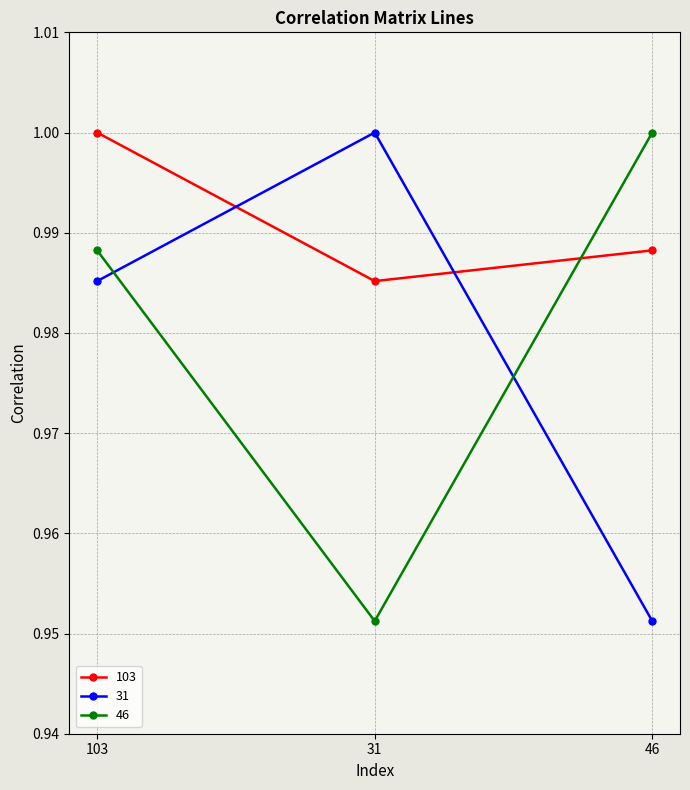

What are all the series names shown in the legend?

103, 31, 46